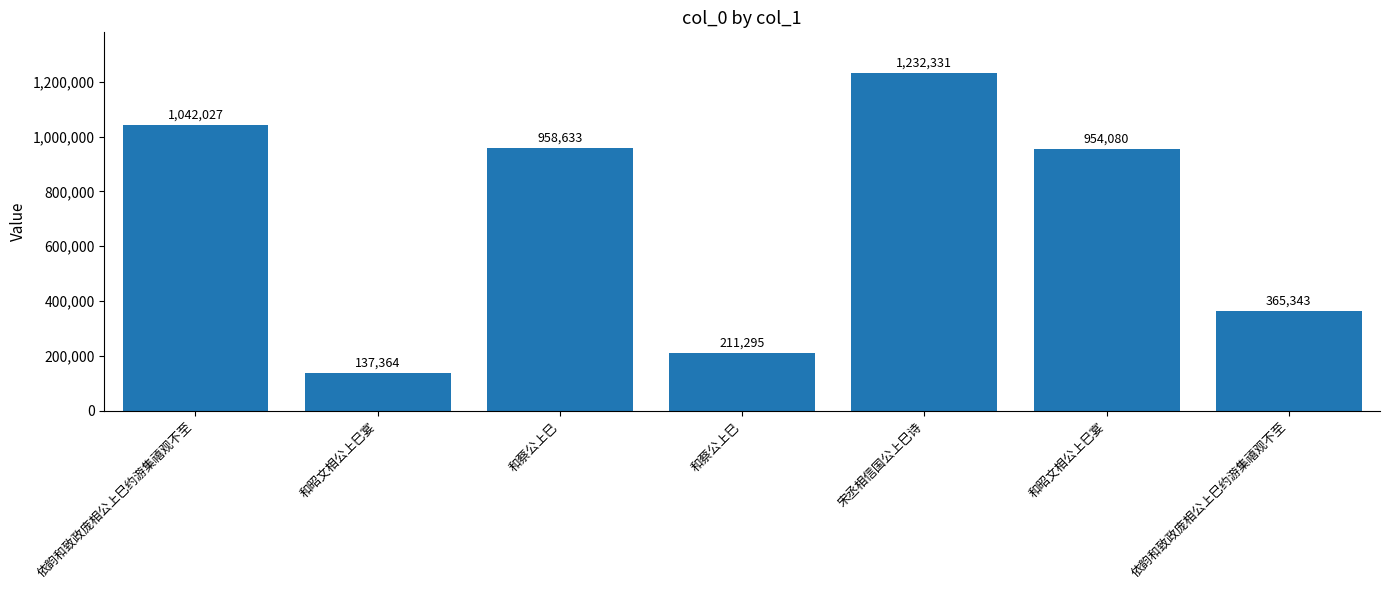

The value at 宋丞相信国公上巳诗 is 595204. True or false?

False